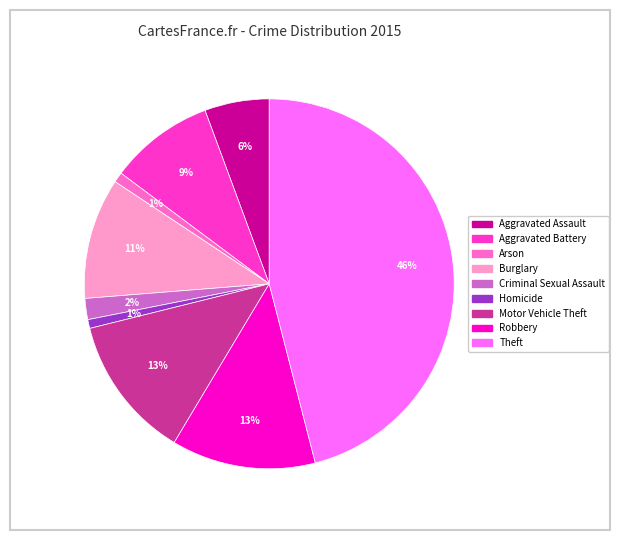

To the nearest percent, what portion does Arson represent?

1%